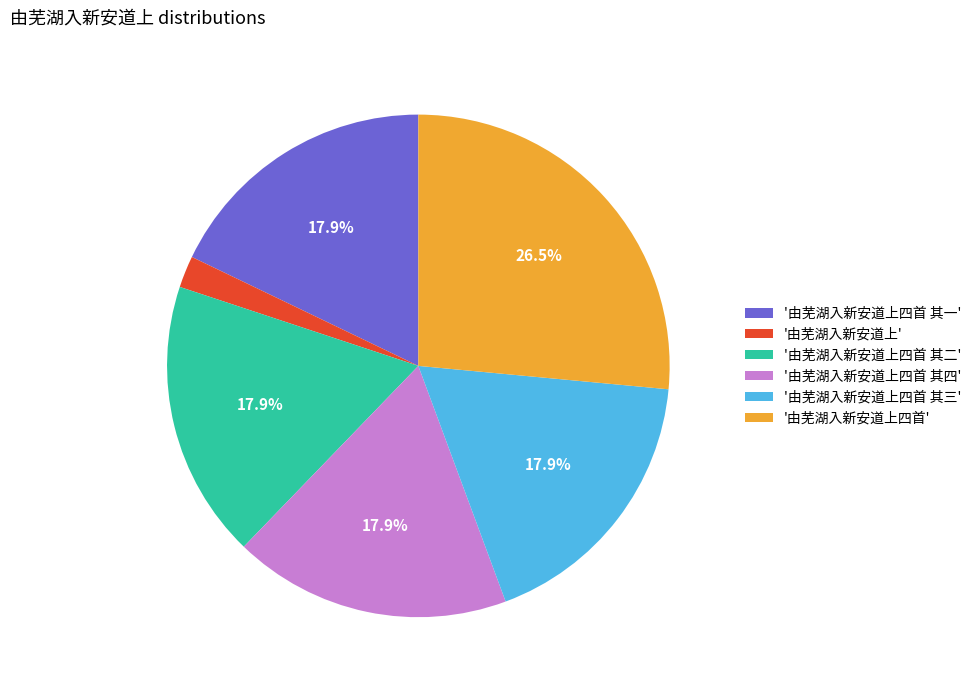

Which has a higher value, '由芜湖入新安道上四首' or '由芜湖入新安道上'?

'由芜湖入新安道上四首'